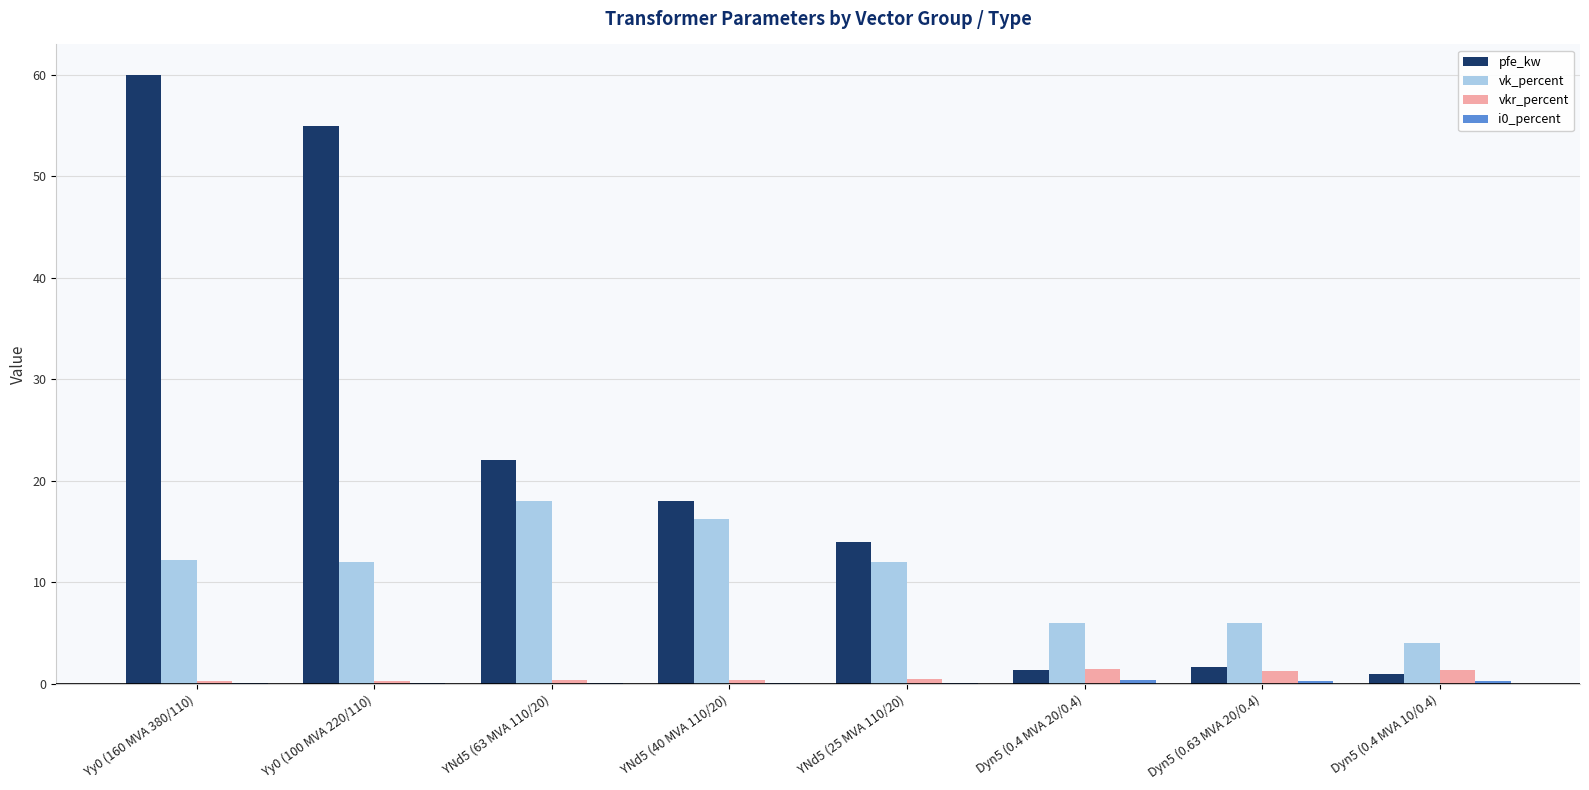

Which series has the largest range (max minus min)?

pfe_kw